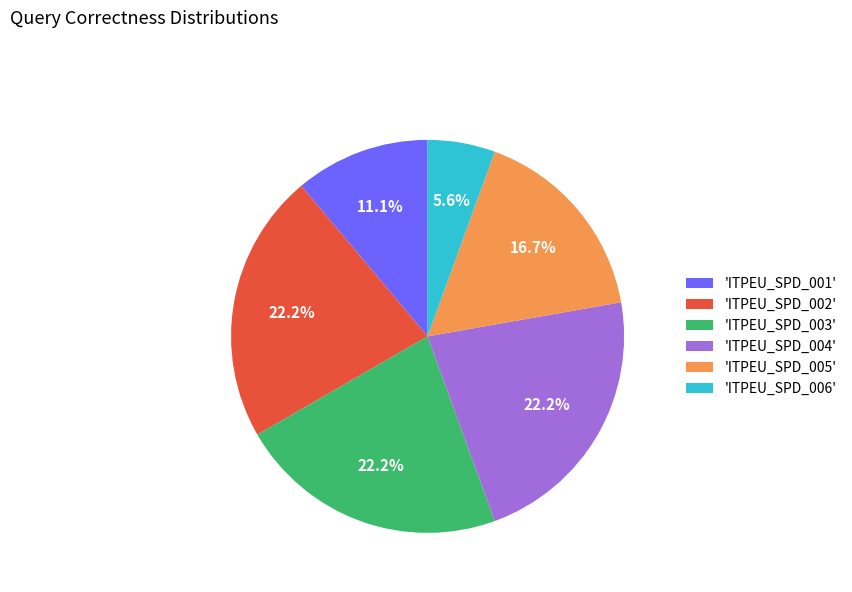

What is the smallest slice in the pie chart?

'ITPEU_SPD_006'